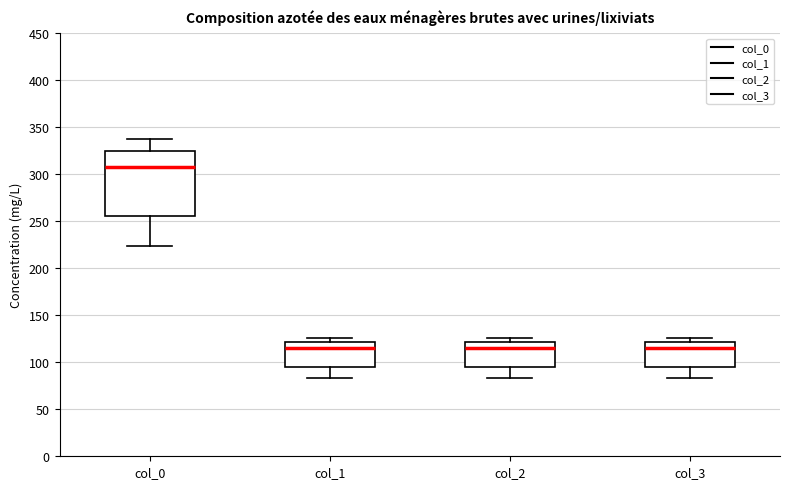

Which box has the highest median line?

col_0